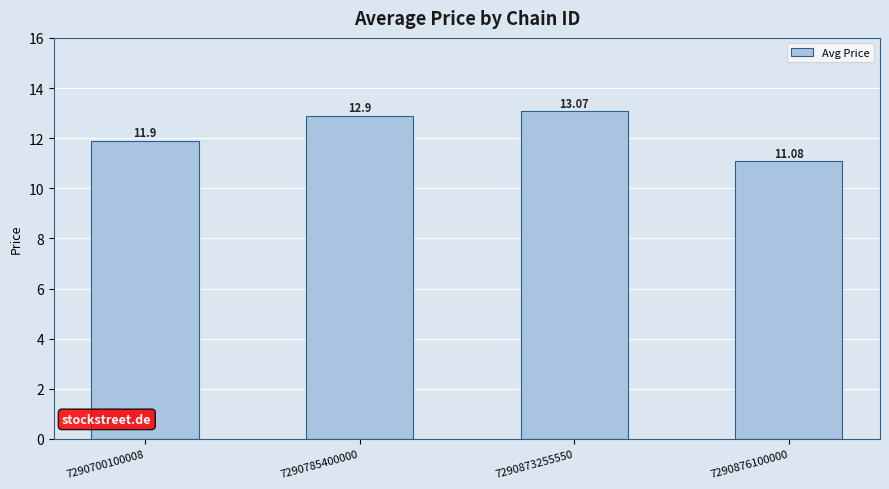

Does the chart contain any negative values?

No